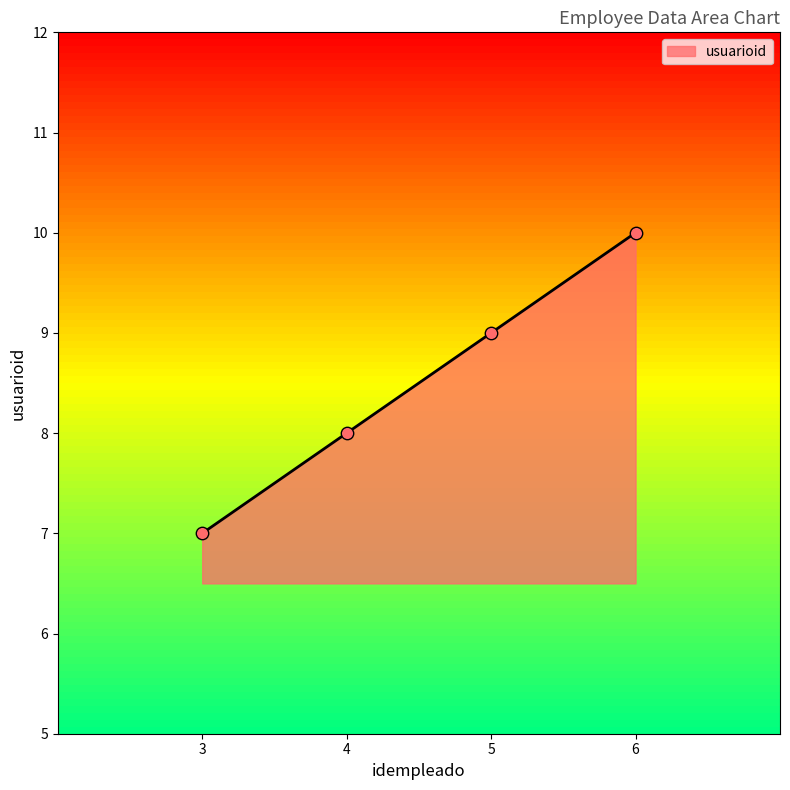

What is the change in value from 5 to 6?

+1